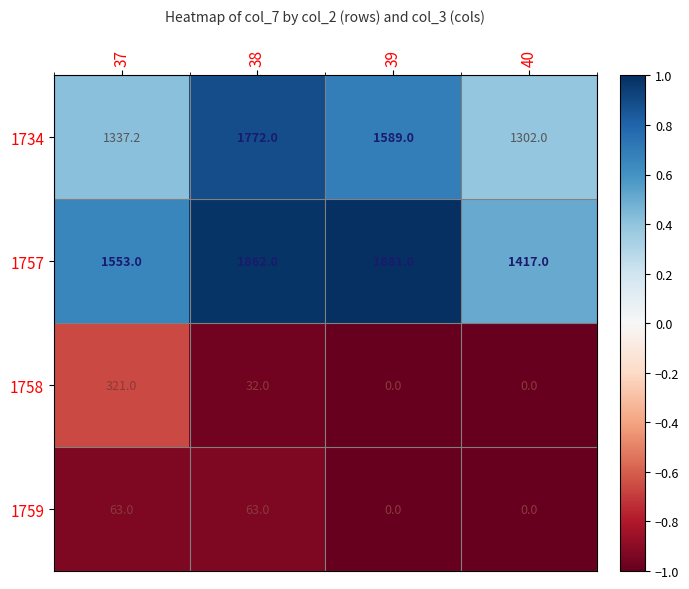

Reading left to right, what are all the values shown in this chart?

1734: 1337.2	1772.0	1589.0	1302.0
1757: 1553.0	1862.0	1881.0	1417.0
1758: 321.0	32.0	0.0	0.0
1759: 63.0	63.0	0.0	0.0